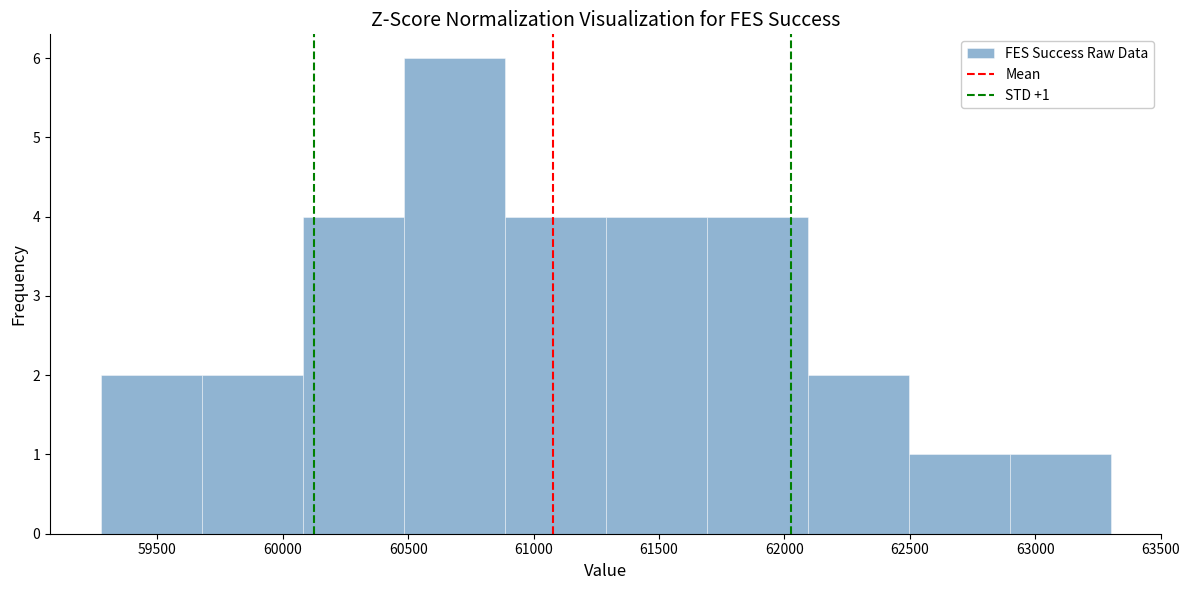

Which range on the x-axis has the tallest bar?

60500 to 60900